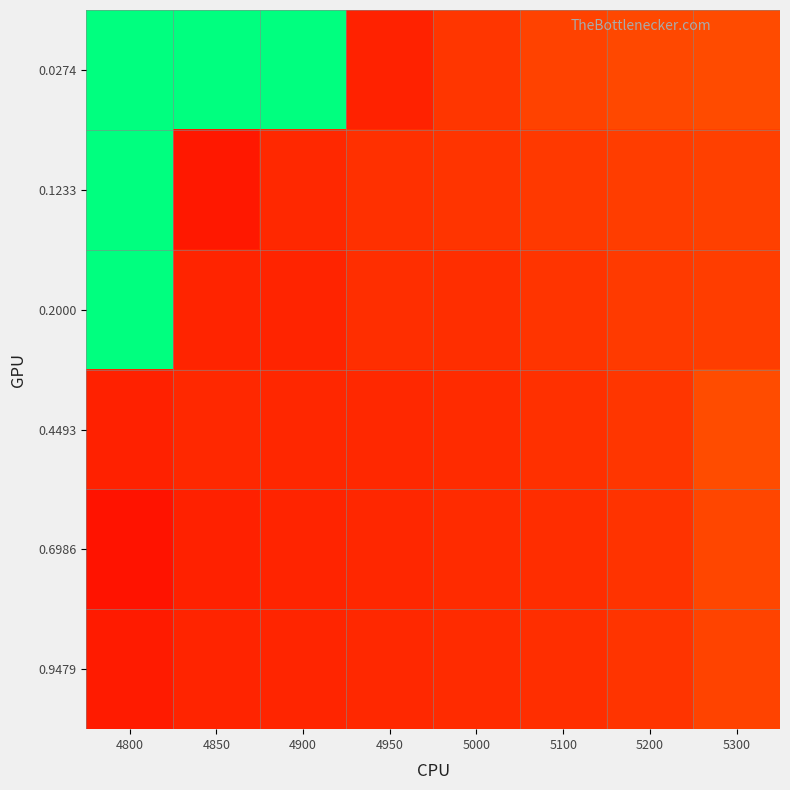

Reading left to right, what are all the values shown in this chart?

0.0274: 4800=1.0	4850=1.0	4900=1.0	4950=0.1	5000=0.1	5100=0.2	5200=0.2	5300=0.2
0.1233: 4800=1.0	4850=0.1	4900=0.1	4950=0.1	5000=0.1	5100=0.2	5200=0.2	5300=0.2
0.2000: 4800=1.0	4850=0.1	4900=0.1	4950=0.1	5000=0.1	5100=0.1	5200=0.2	5300=0.2
0.4493: 4800=0.1	4850=0.1	4900=0.1	4950=0.1	5000=0.1	5100=0.1	5200=0.1	5300=0.2
0.6986: 4800=0.1	4850=0.1	4900=0.1	4950=0.1	5000=0.1	5100=0.1	5200=0.1	5300=0.2
0.9479: 4800=0.1	4850=0.1	4900=0.1	4950=0.1	5000=0.1	5100=0.1	5200=0.1	5300=0.2